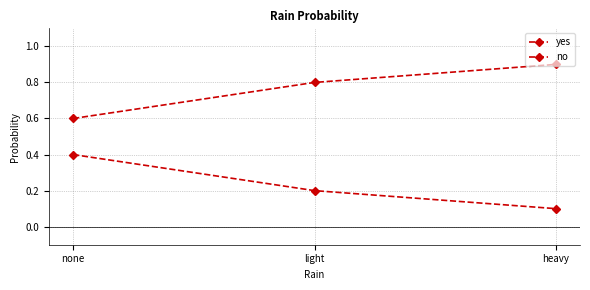

What is the difference between the yes values at heavy and light?

0.1